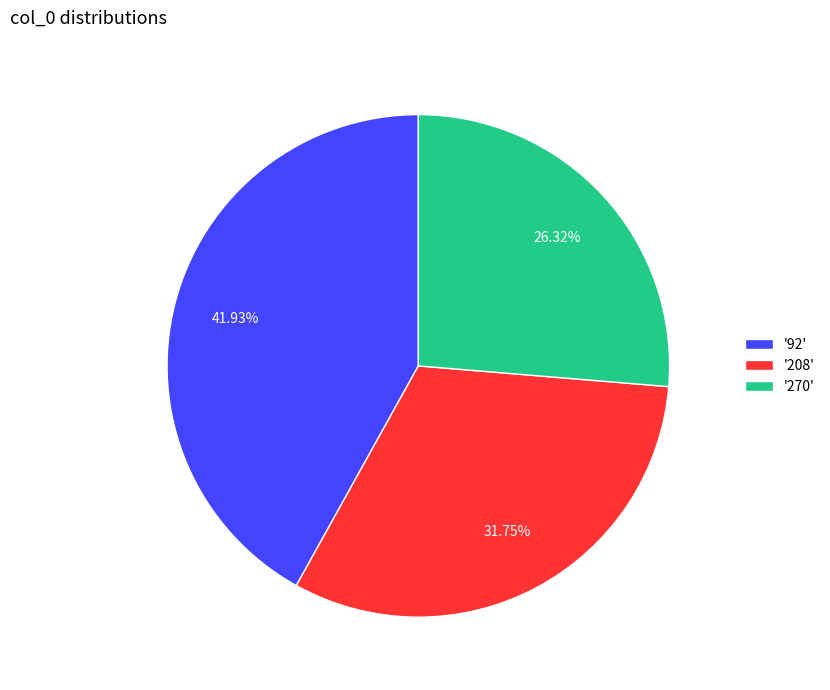

Do '208' and '270' together represent more than half of the pie?

Yes